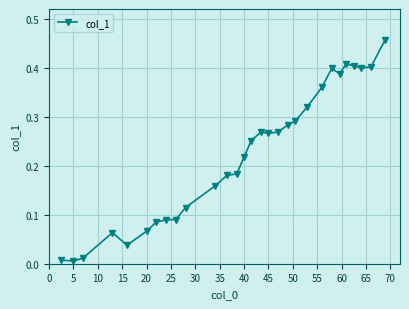

True or false: the data has more than 2 interior local peaks.

True